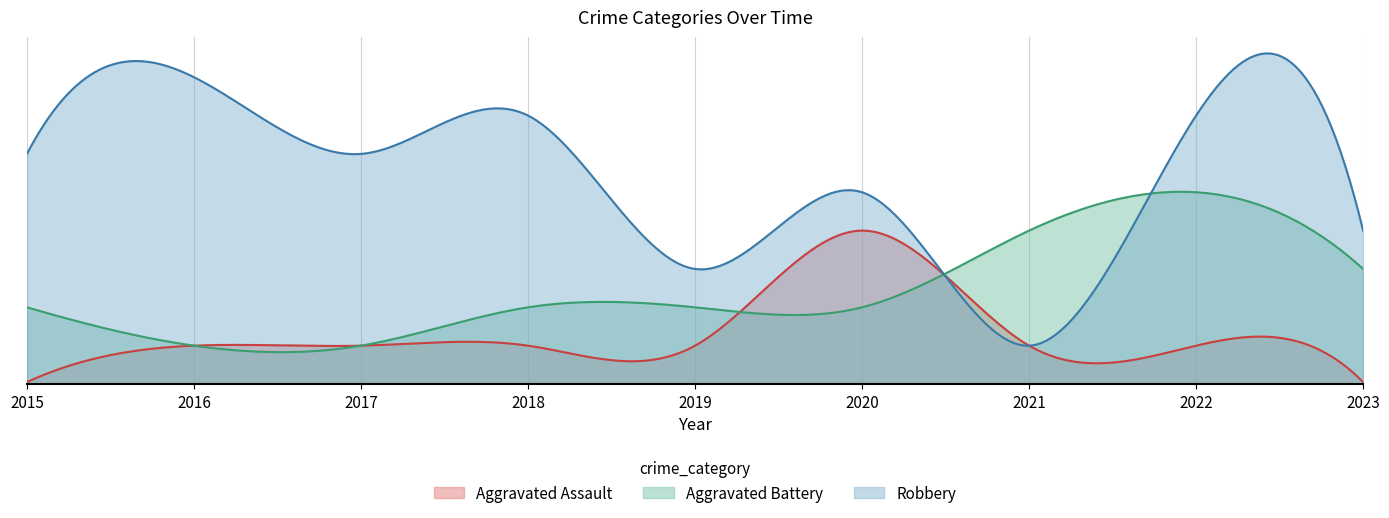

What is the greatest value displayed?

8